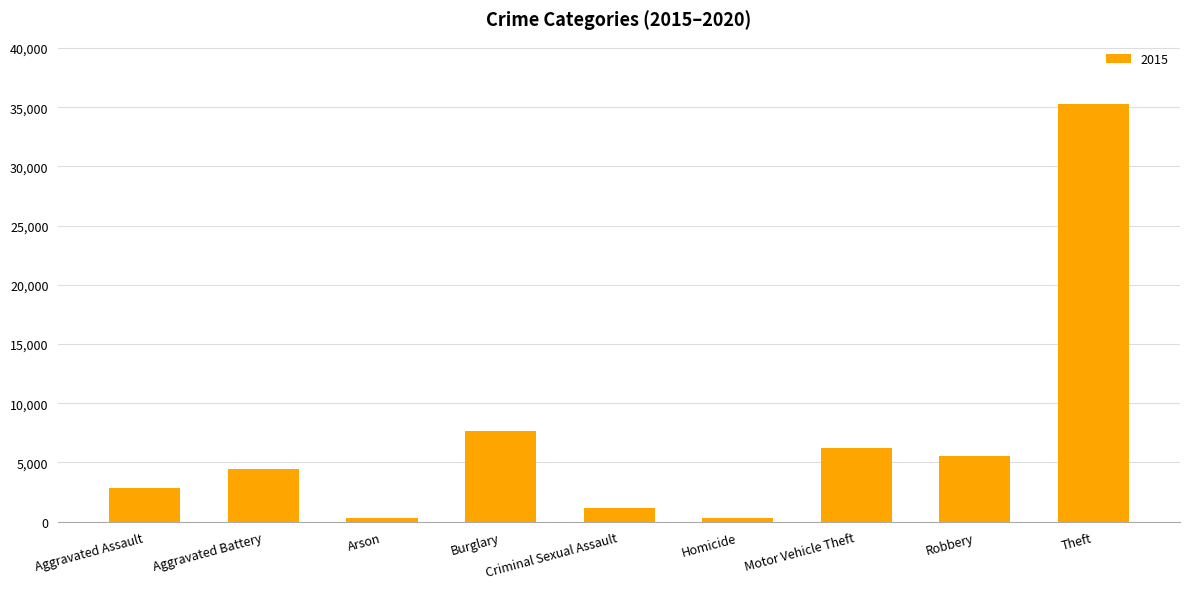

The value at Burglary is 12976. True or false?

False